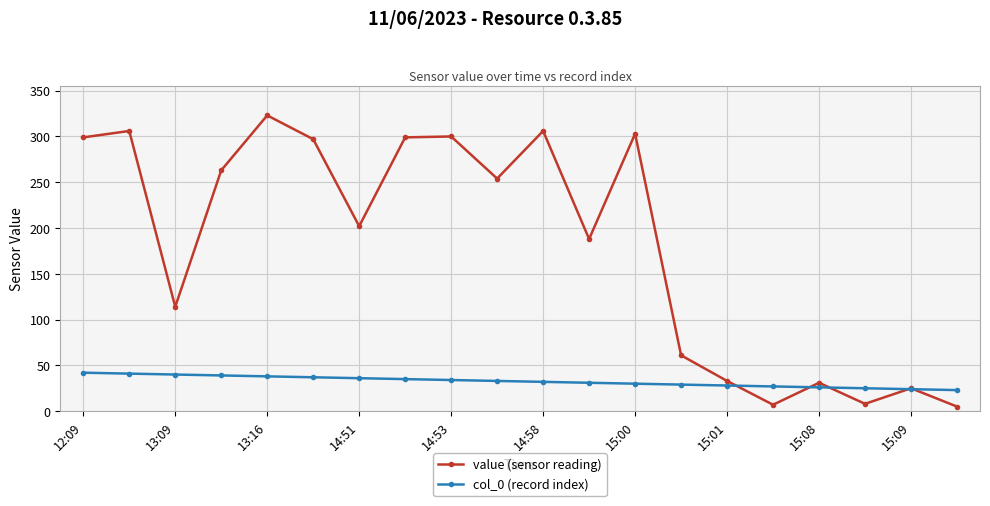

How many interior local peaks does the value (sensor reading) series have?

7